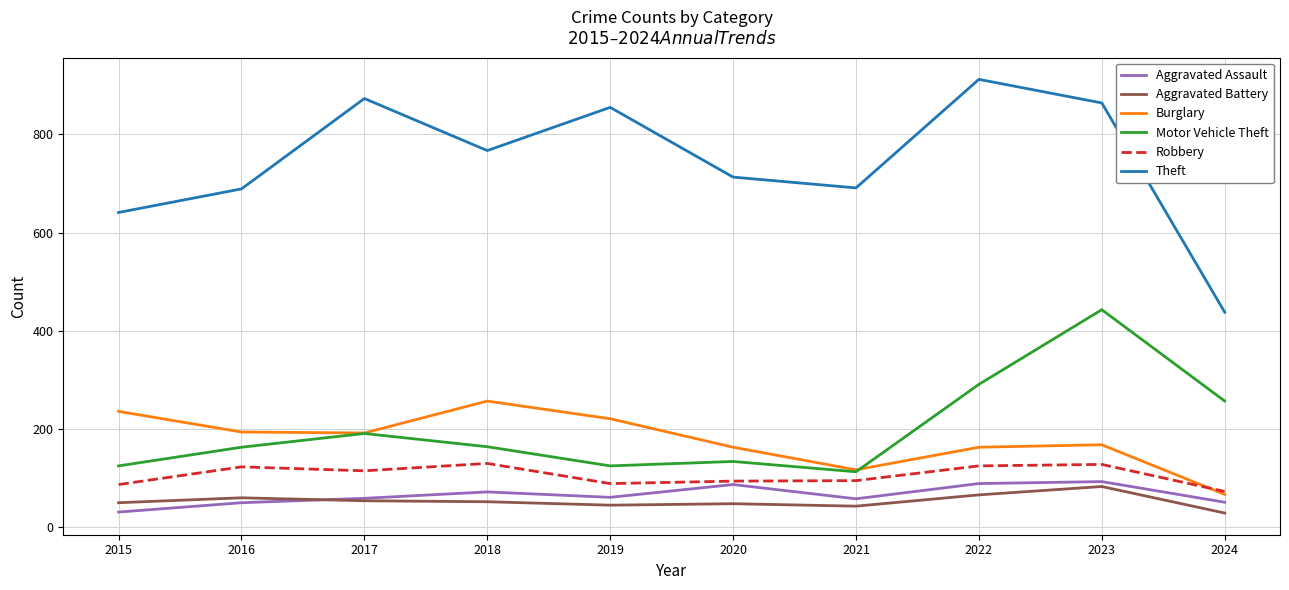

Does the chart display data point markers on the line(s)?

No